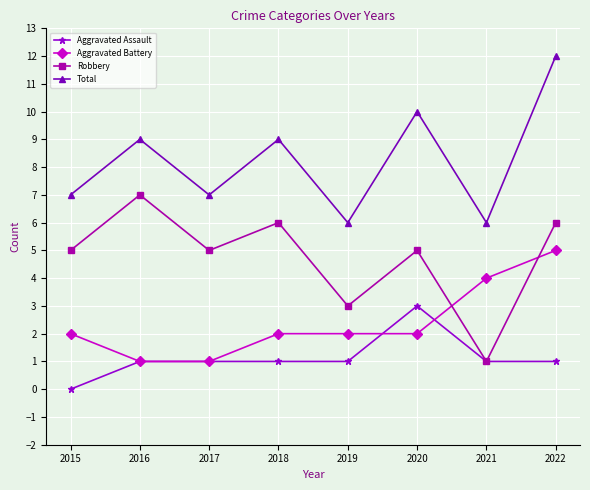

What is the value of the Robbery point at the 7th from the left?

1